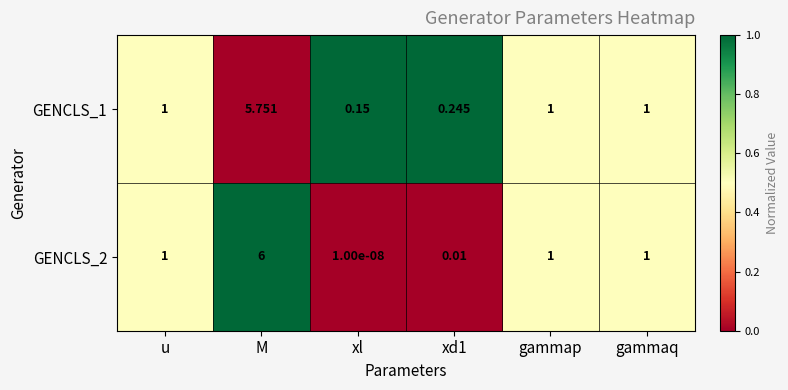

At how many categories does at least one series exceed 0?

6